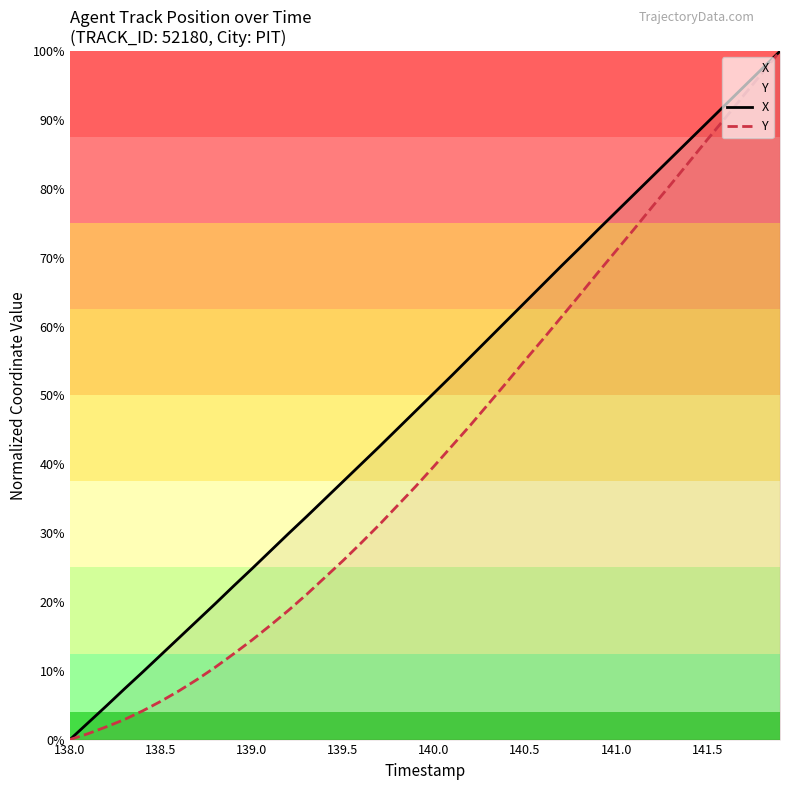

Which series has the widest spread of values?

X